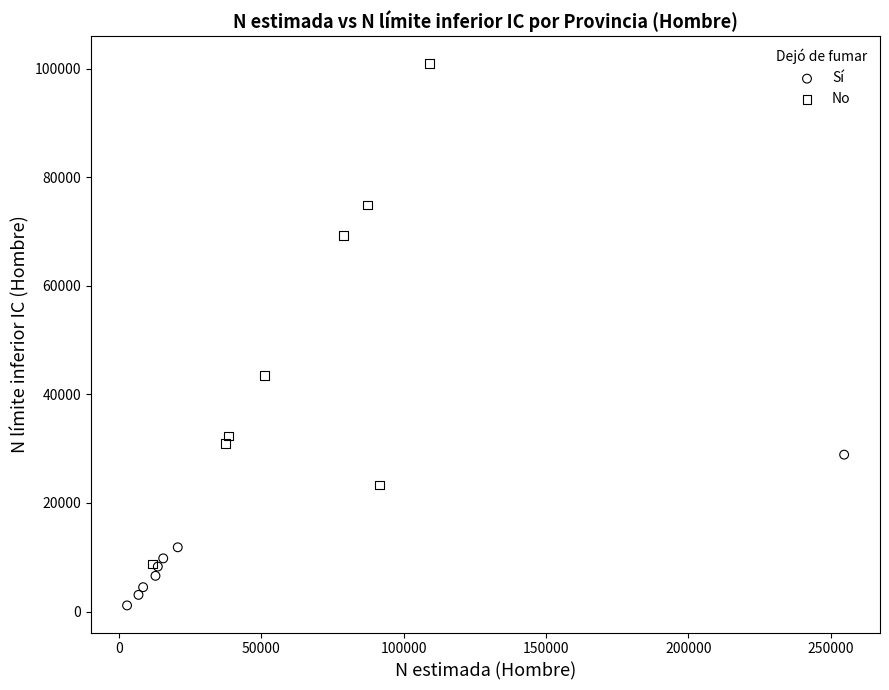

Which series contains the highest Y value?

No